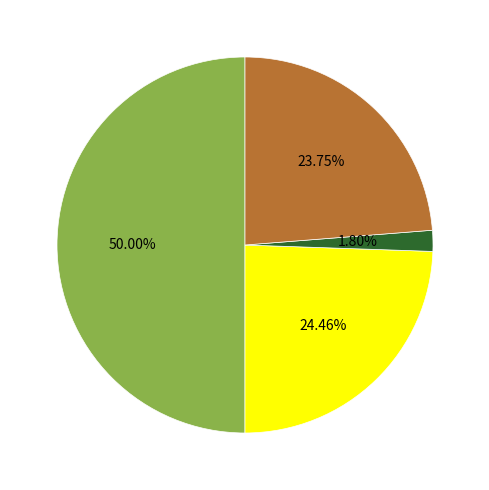

How many segments does this pie chart have?

4